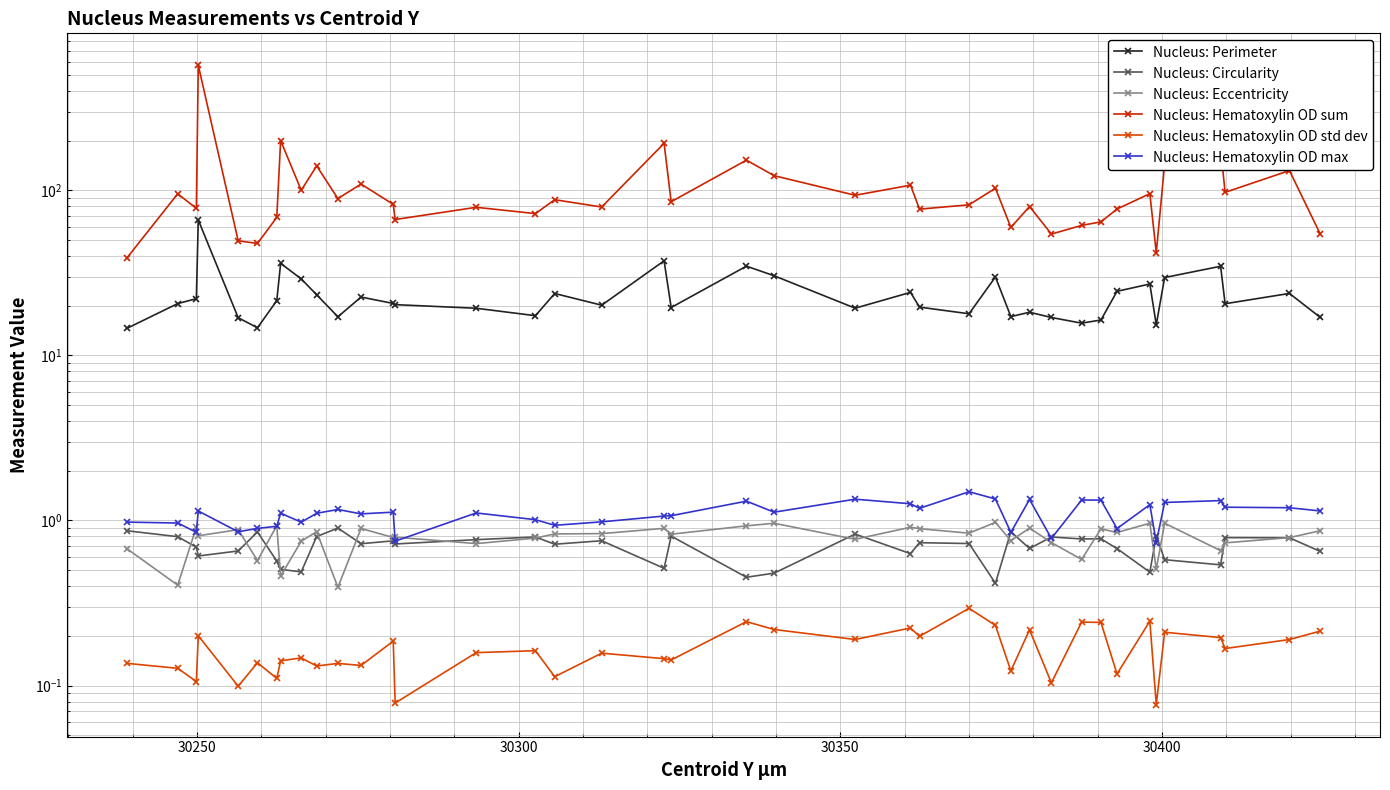

What is the value of the Nucleus: Hematoxylin OD sum point at the 13th from the left?

82.2